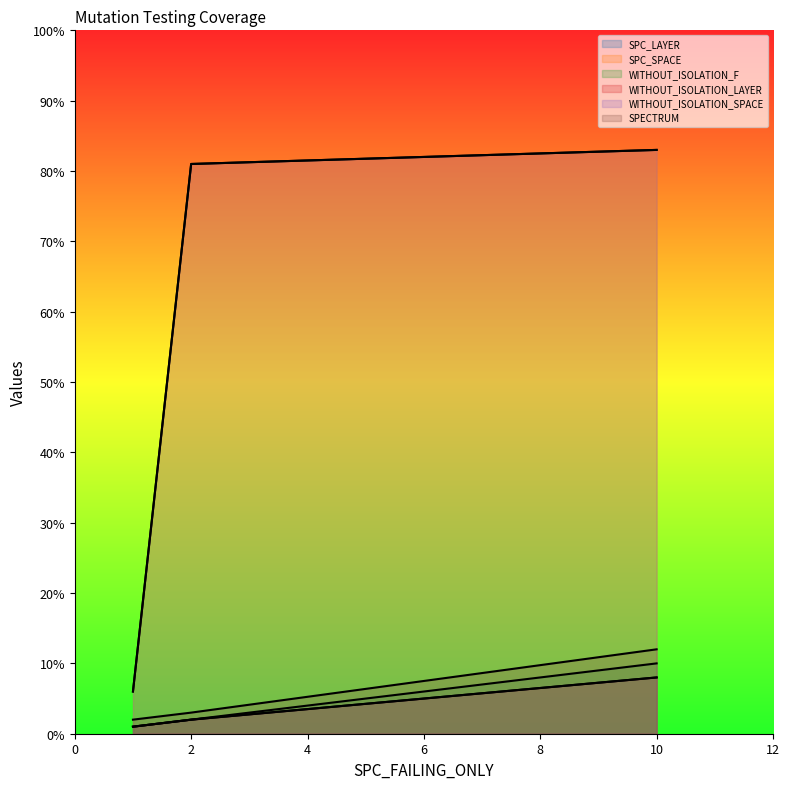

Where is SPC_SPACE nearest to the value 44?

AutoResponder.EmailSystem.Client.COI_3